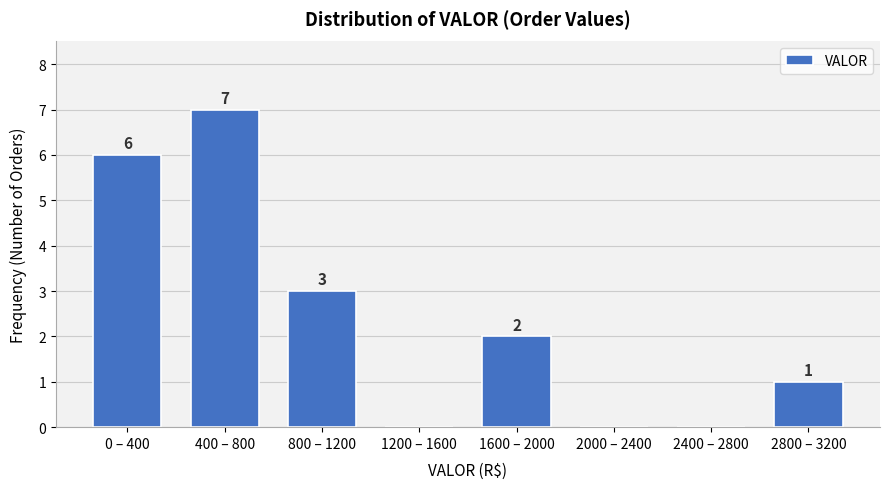

Reading left to right, list all the values displayed in this chart.

0 – 400=6	400 – 800=7	800 – 1200=3	1200 – 1600=0	1600 – 2000=2	2000 – 2400=0	2400 – 2800=0	2800 – 3200=1